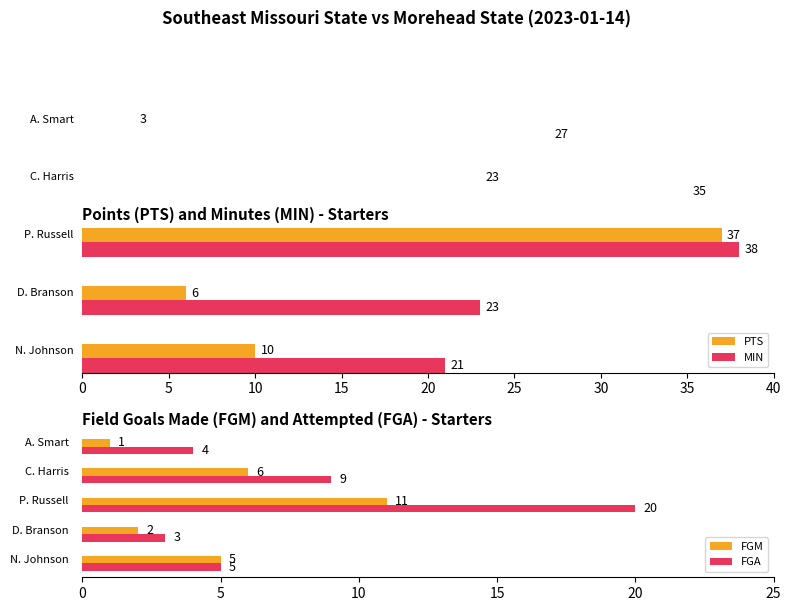

What value does the MIN series have at N. Johnson?

21